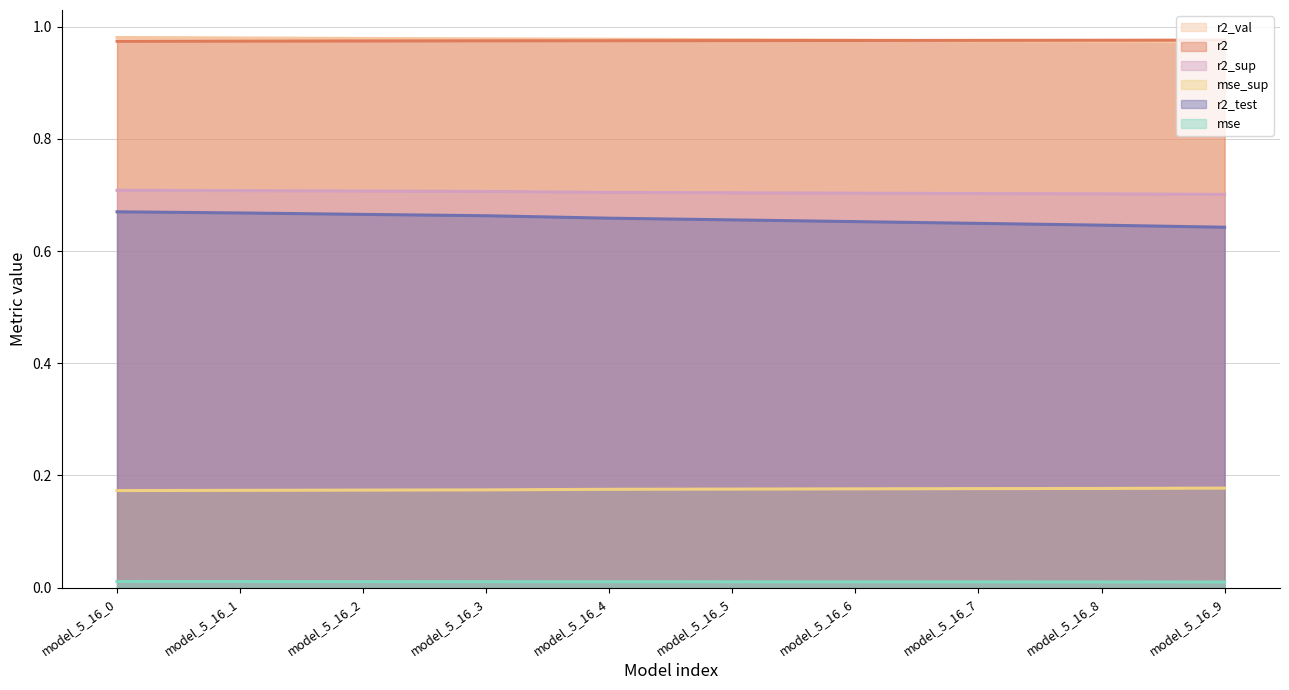

At model_5_16_4, list the series in order from smallest to largest.

mse, mse_sup, r2_test, r2_sup, r2, r2_val